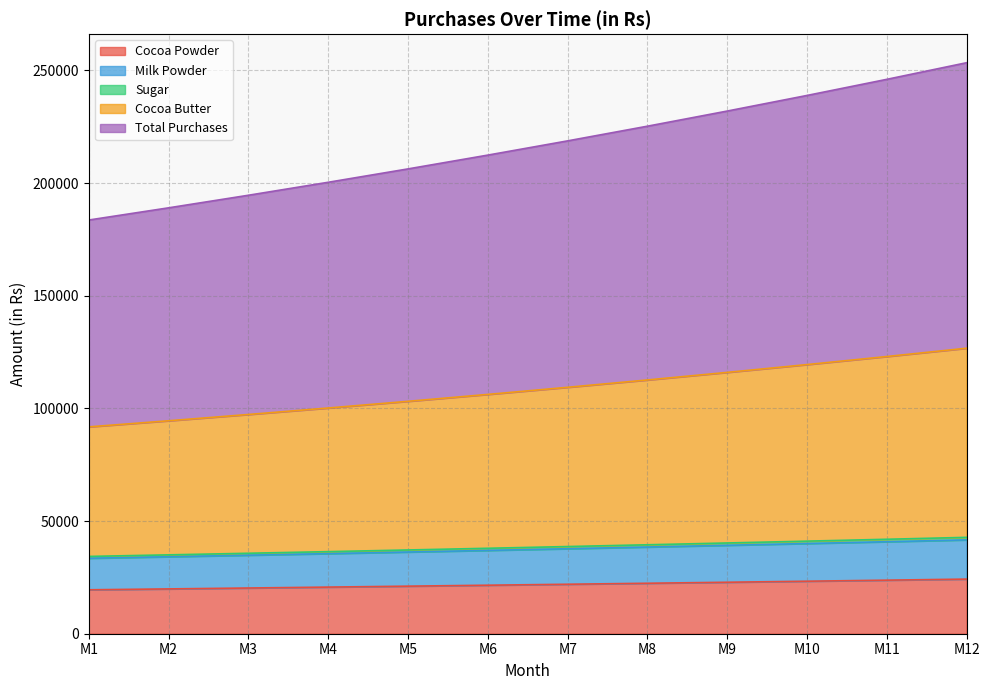

What is the minimum value for Cocoa Powder?

19500.0